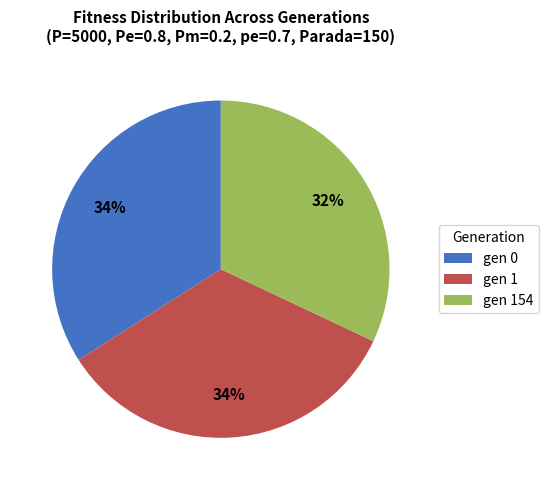

To the nearest percent, what portion does gen 154 represent?

32%